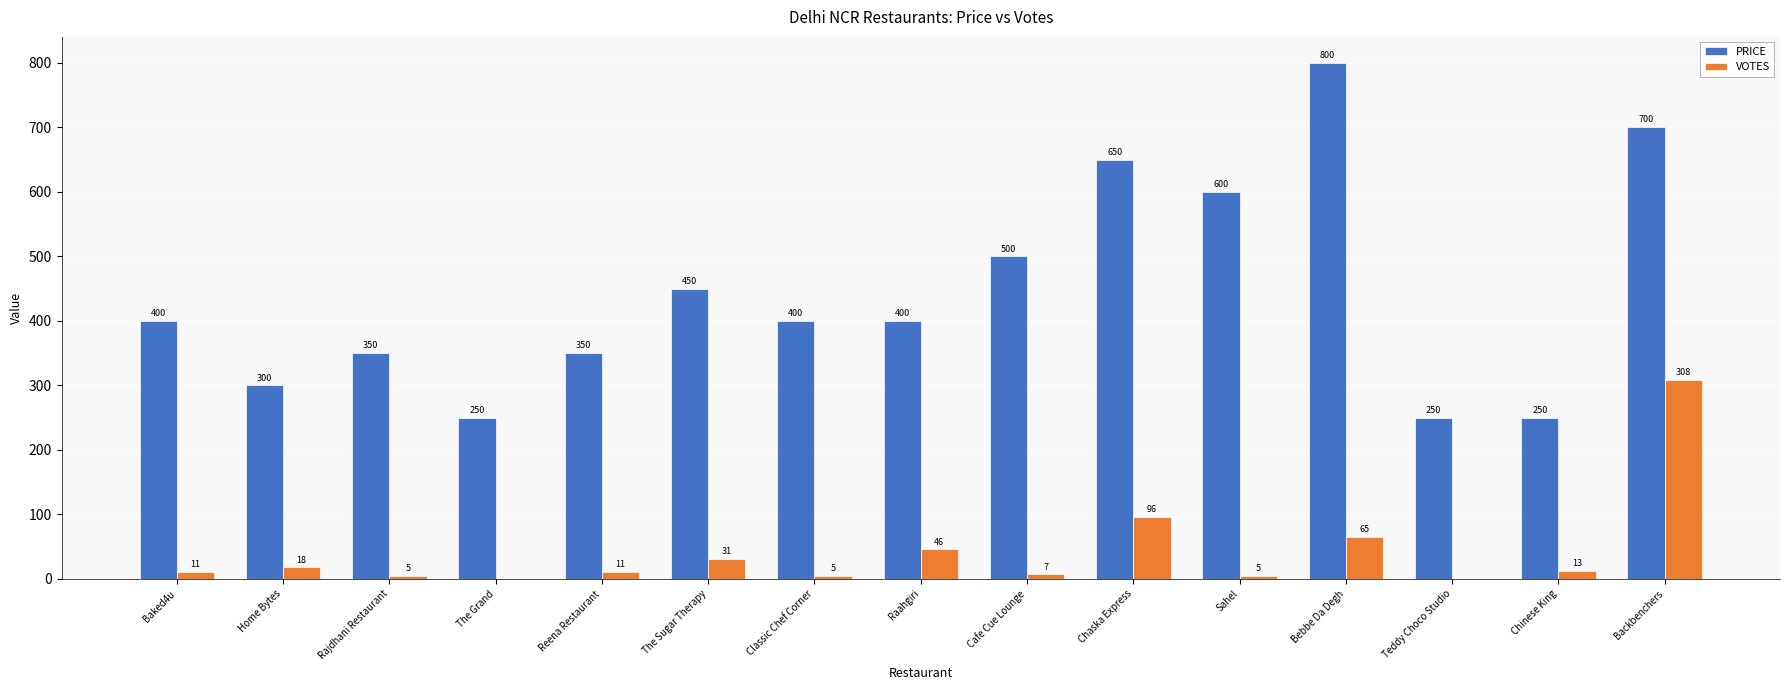

Between The Sugar Therapy and Classic Chef Corner, which series saw the biggest shift?

PRICE